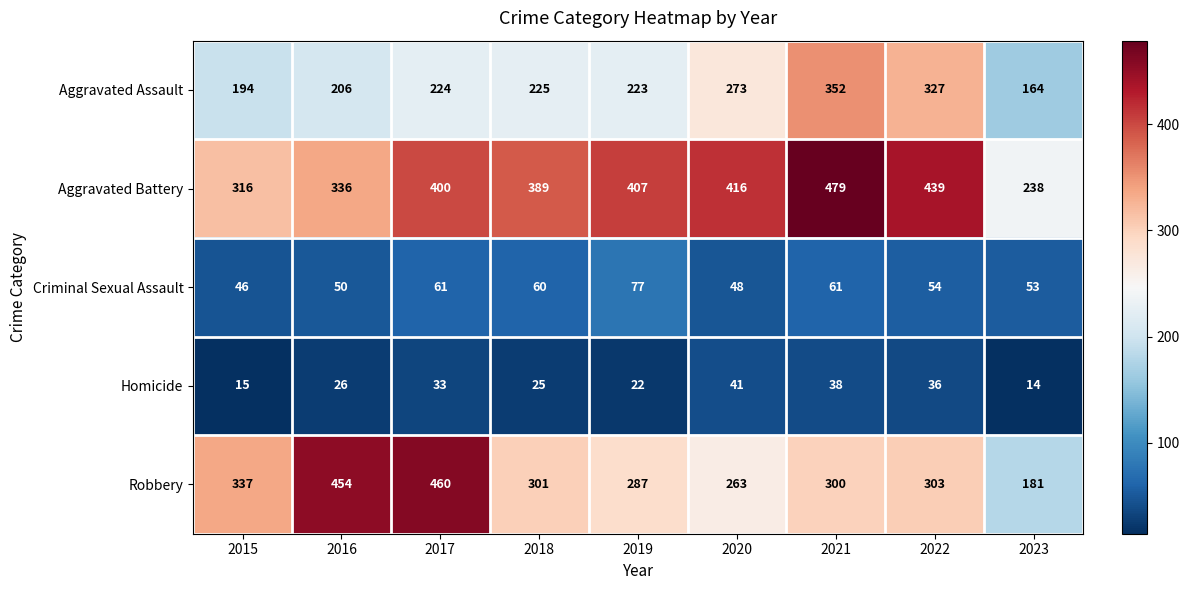

Which series changed the most between 2018 and 2019?

Aggravated Battery